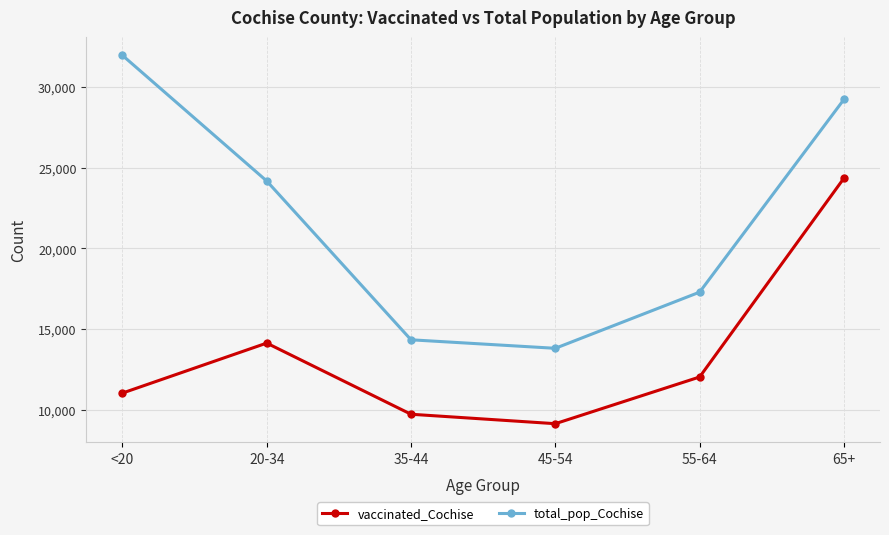

What is the spread (max minus min) of values at 55-64?

5256